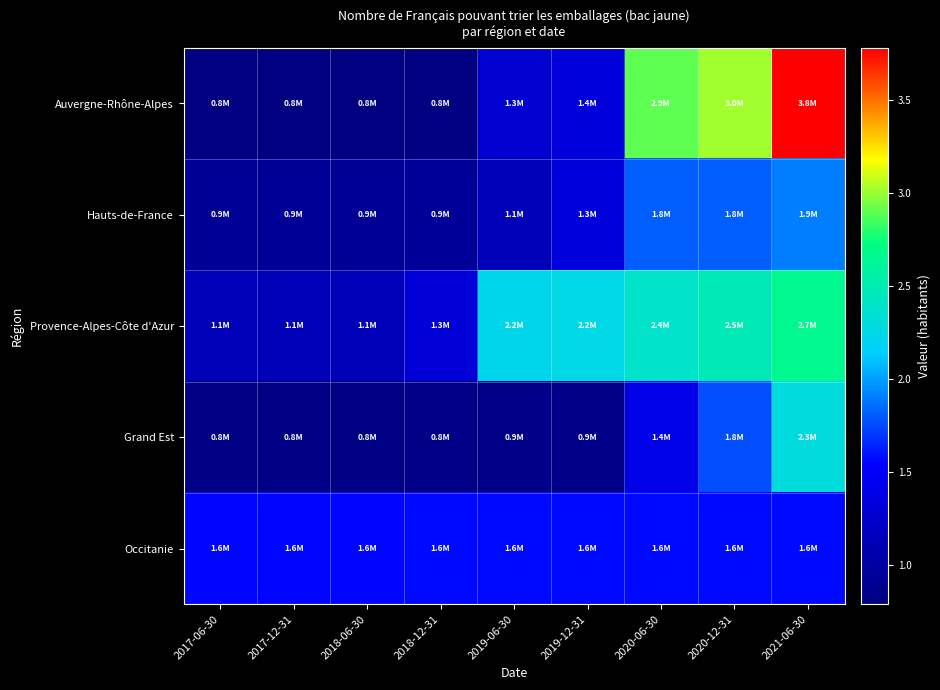

Reading left to right, what are all the values shown in this chart?

Auvergne-Rhône-Alpes: 2017-06-30=790000	2017-12-31=790000	2018-06-30=790000	2018-12-31=790000	2019-06-30=1280000	2019-12-31=1350000	2020-06-30=2900000	2020-12-31=3010000	2021-06-30=3780000
Hauts-de-France: 2017-06-30=940000	2017-12-31=940000	2018-06-30=940000	2018-12-31=950000	2019-06-30=1140000	2019-12-31=1340000	2020-06-30=1810000	2020-12-31=1810000	2021-06-30=1900000
Provence-Alpes-Côte d'Azur: 2017-06-30=1140000	2017-12-31=1140000	2018-06-30=1140000	2018-12-31=1310000	2019-06-30=2230000	2019-12-31=2250000	2020-06-30=2390000	2020-12-31=2480000	2021-06-30=2660000
Grand Est: 2017-06-30=830000	2017-12-31=830000	2018-06-30=830000	2018-12-31=840000	2019-06-30=860000	2019-12-31=860000	2020-06-30=1410000	2020-12-31=1760000	2021-06-30=2290000
Occitanie: 2017-06-30=1560000	2017-12-31=1560000	2018-06-30=1560000	2018-12-31=1570000	2019-06-30=1570000	2019-12-31=1570000	2020-06-30=1570000	2020-12-31=1570000	2021-06-30=1570000